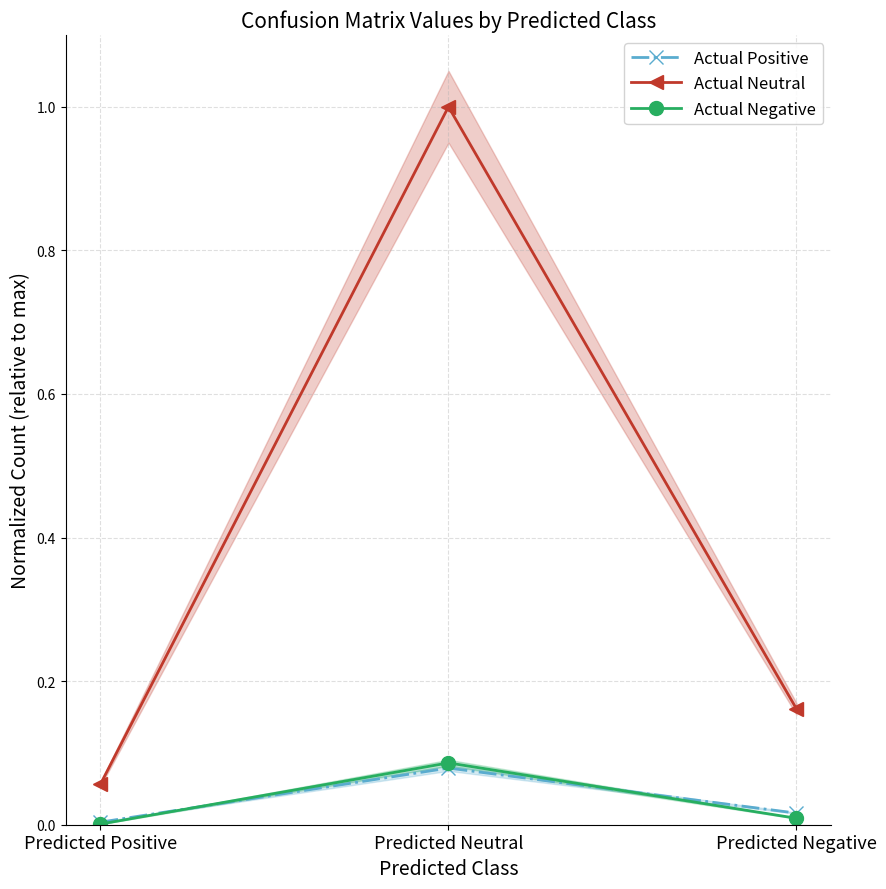

Which series has the widest spread of values?

Actual Neutral